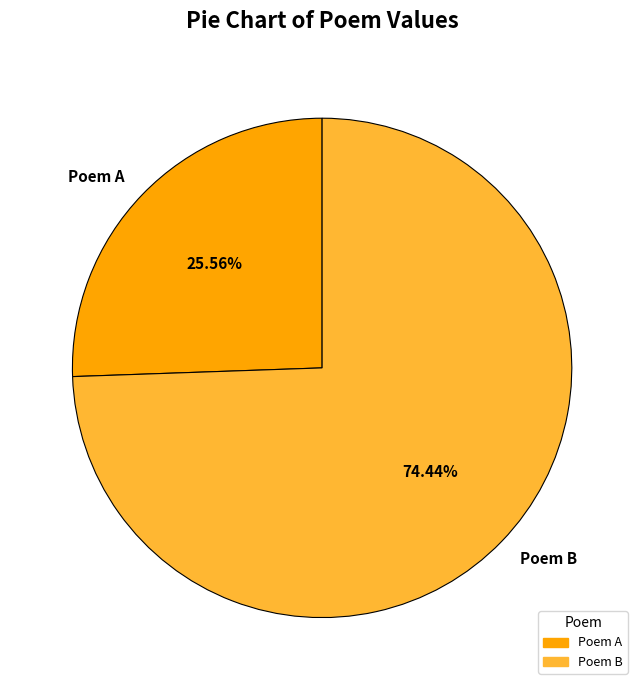

Does Poem A account for over 50% of the chart?

No